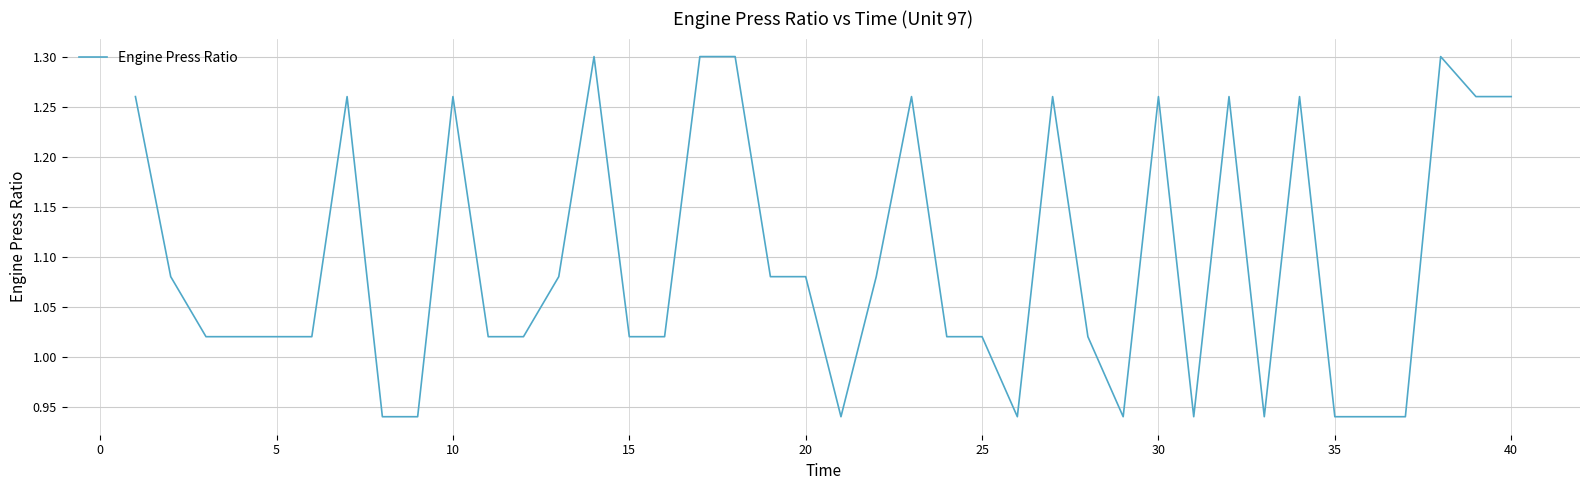

What is the difference between the maximum and minimum values?

0.4